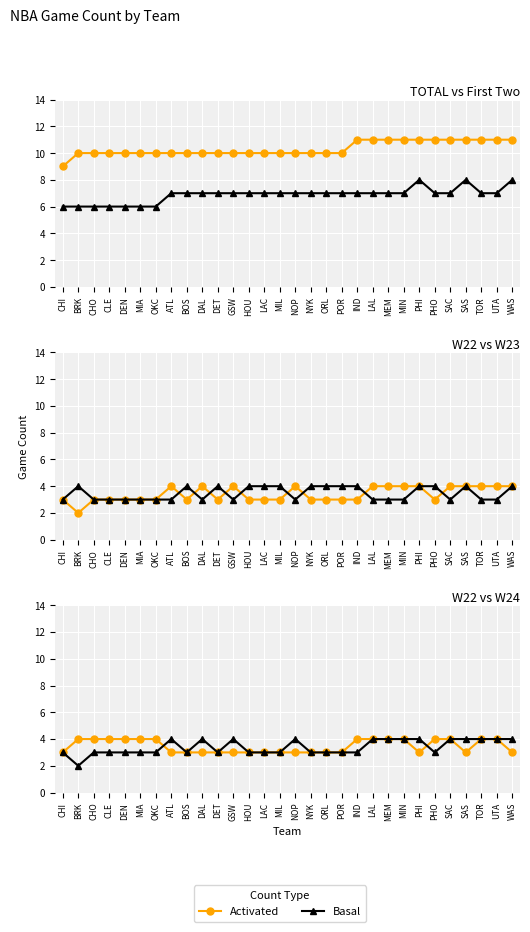

Count the Basal values in the range 3 to 4.

29